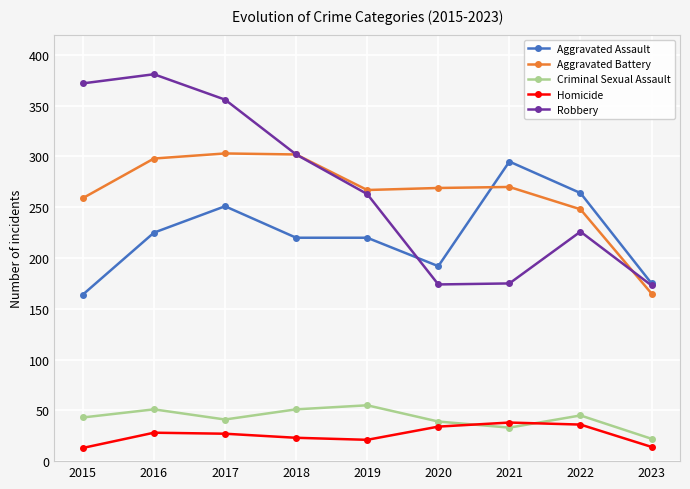

True or false: Aggravated Assault and Aggravated Battery intersect in this chart.

True